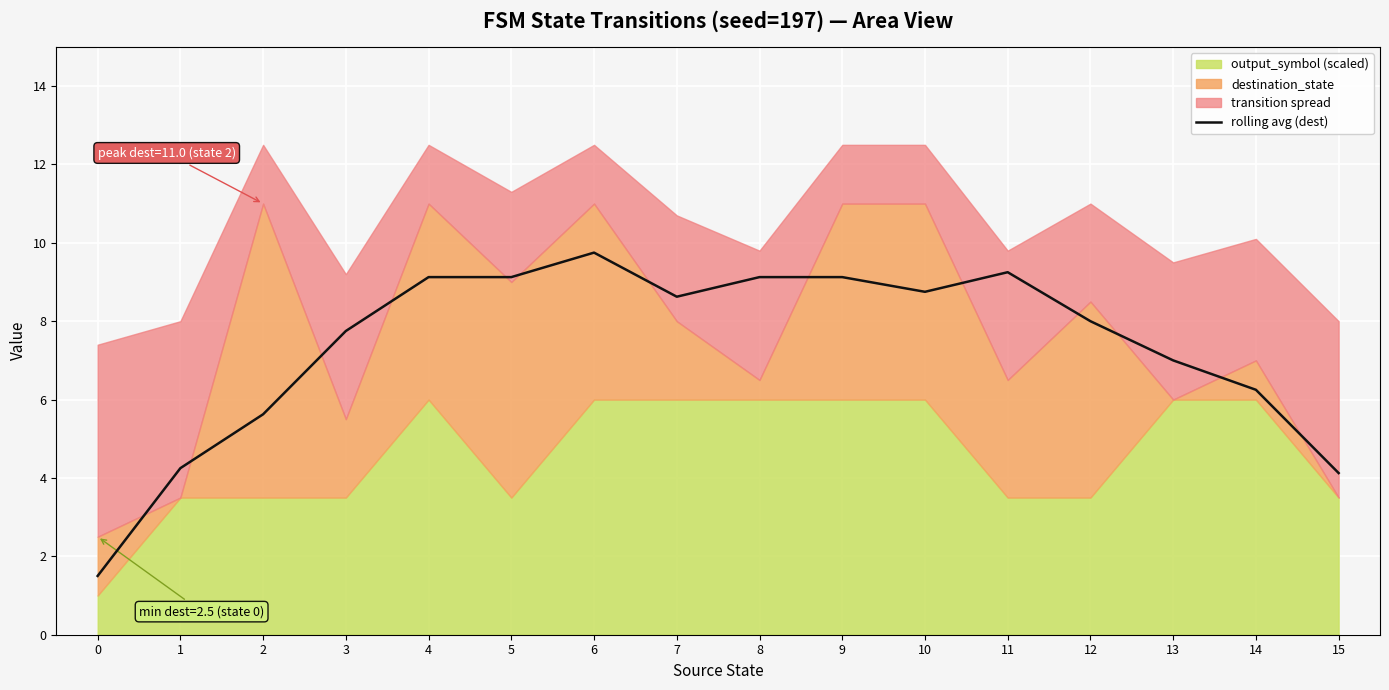

Between 3 and 10, which is larger?

10